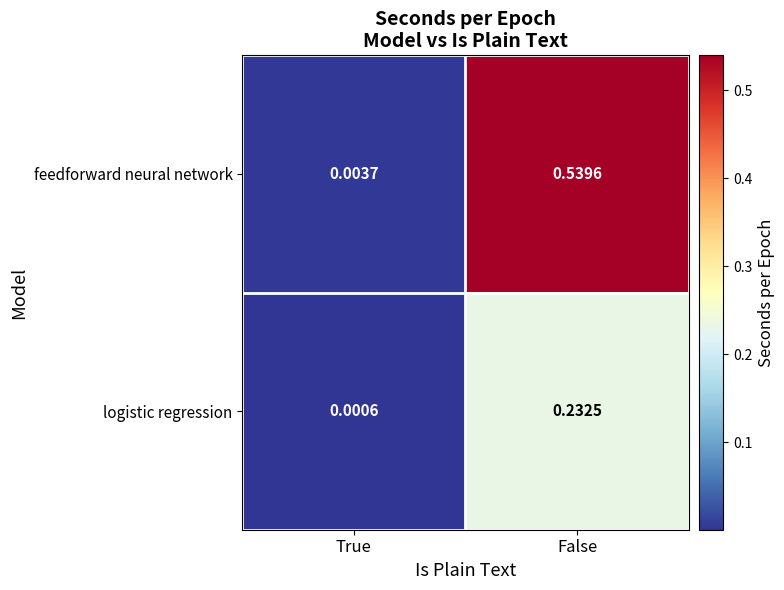

Which series has the largest range (max minus min)?

feedforward neural network